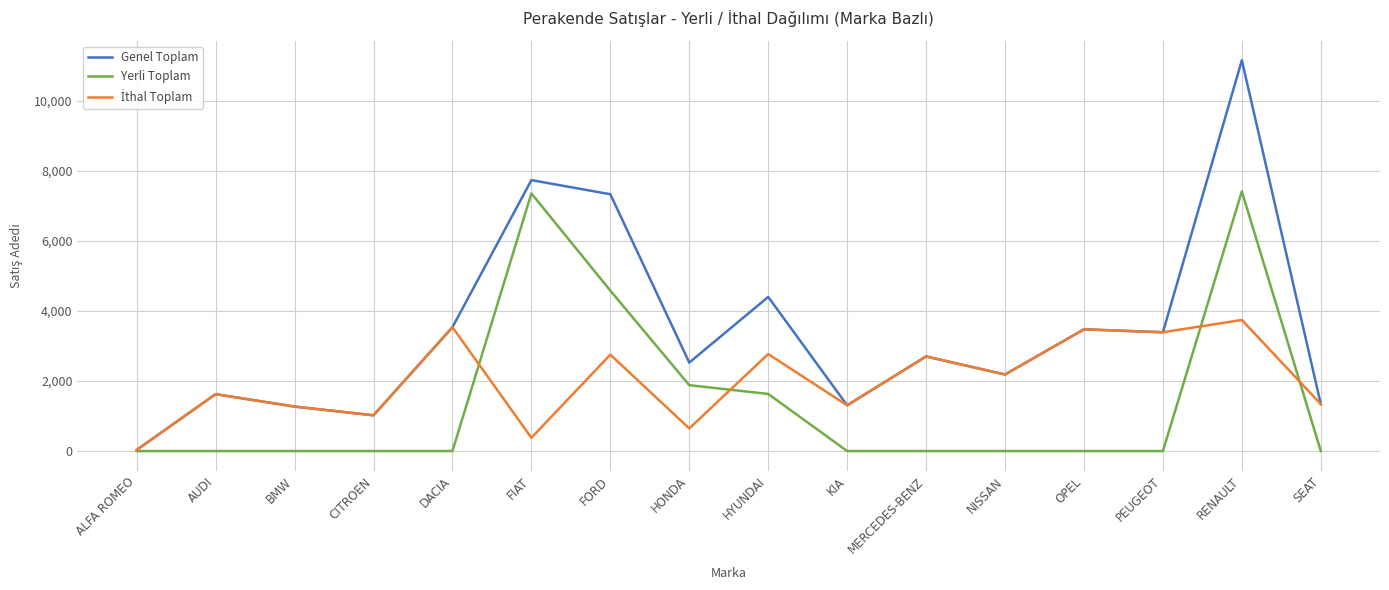

True or false: Yerli Toplam has a value of -4287 at SEAT.

False